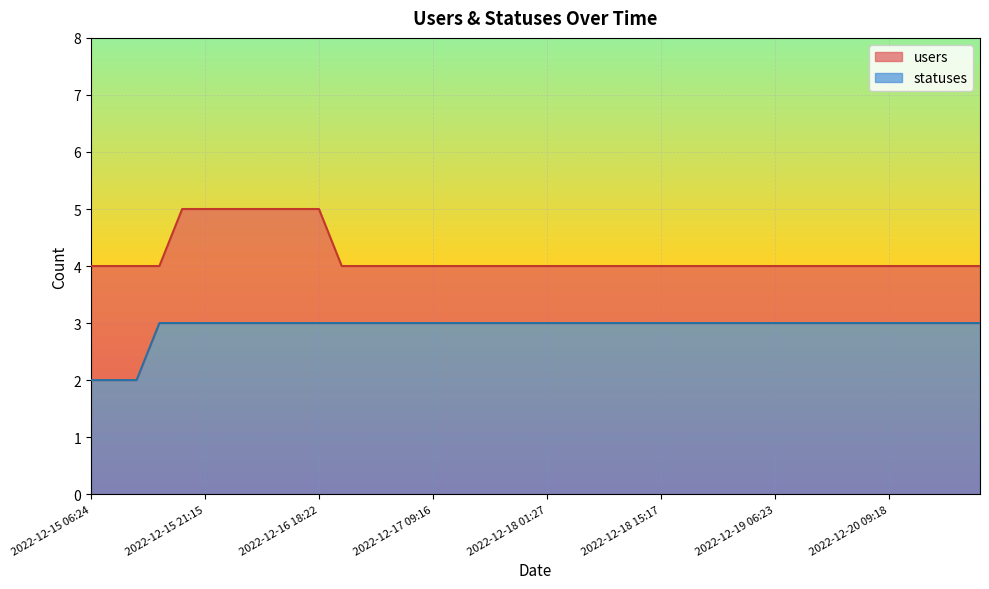

True or false: statuses has more than 1 points higher than both neighbors.

False